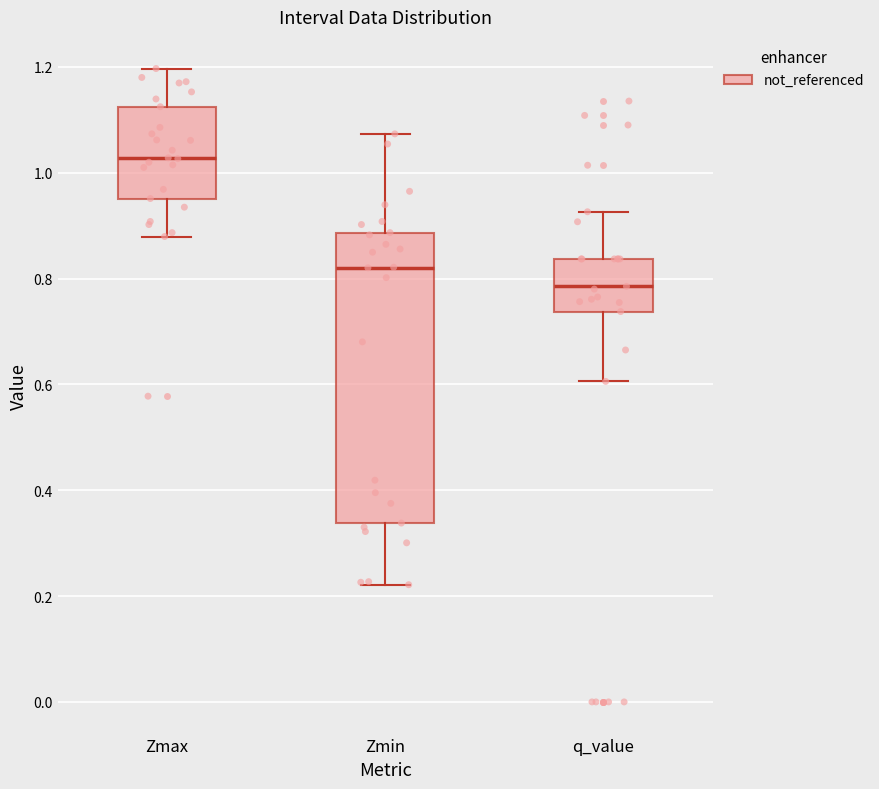

Reading left to right, transcribe this box plot: for each box, give where its median line is, the range the box spans, and where its two whiskers end, as read against the y-axis. The values are not printed on the chart, so give them approximately, as read against the axis.

Zmax: median 1.02, box 0.96 to 1.12, whiskers 0.88 to 1.20
Zmin: median 0.82, box 0.34 to 0.88, whiskers 0.22 to 1.08
q_value: median 0.78, box 0.74 to 0.84, whiskers 0.60 to 0.92